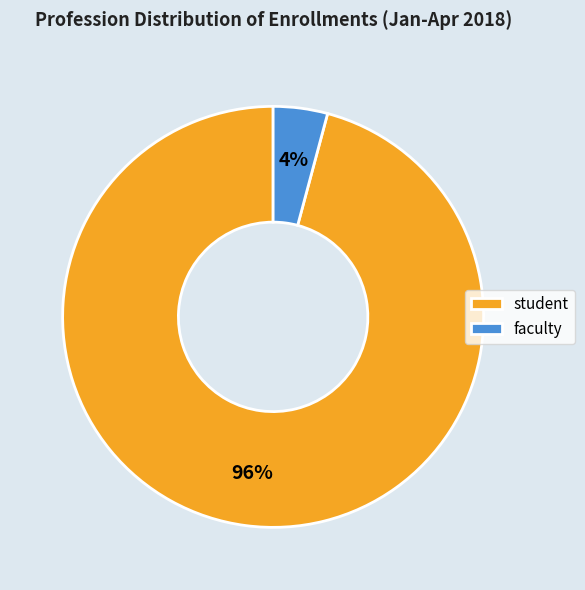

Which category has the biggest portion of the pie?

student